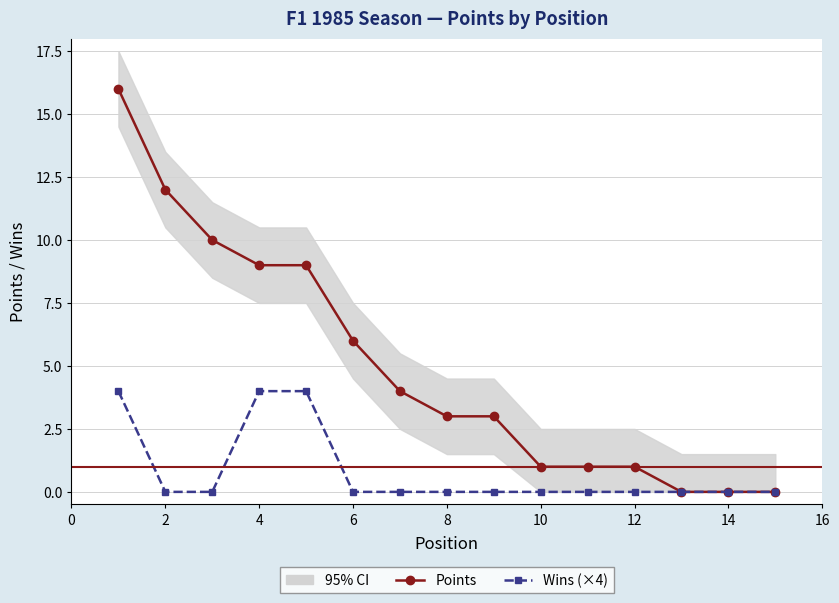

True or false: Wins (×4) has a value of 2 at 2.

False